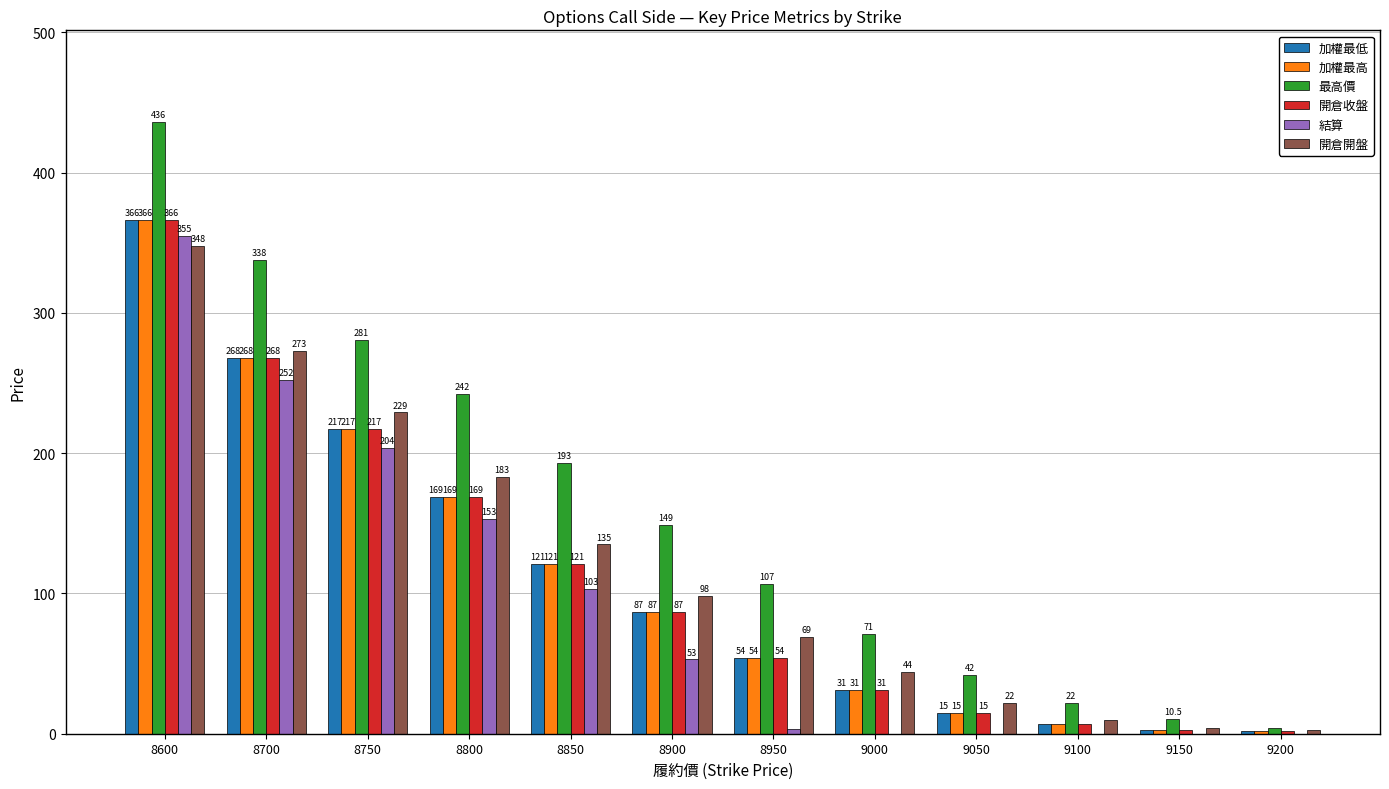

At which category is the sum across all series the highest?

8600